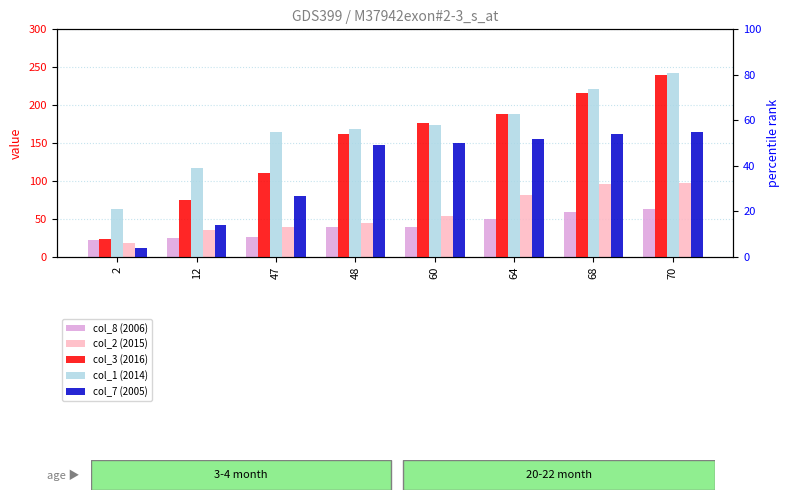

Which series has the largest total across all categories?

col_2 (2015)